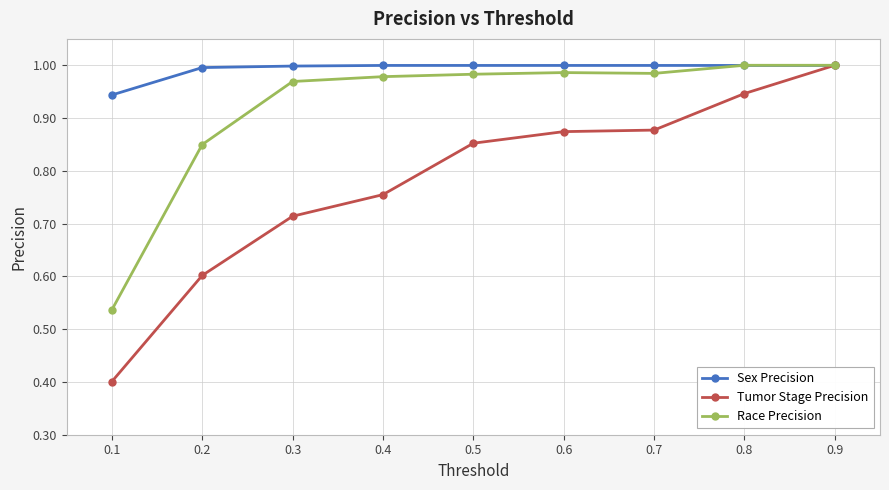

True or false: Tumor Stage Precision has more than 2 interior local peaks.

False